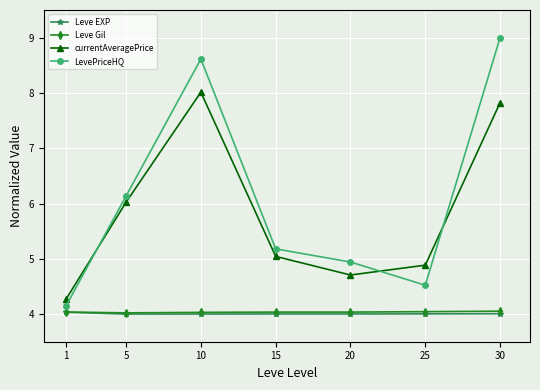

True or false: Leve EXP has a value of 4.0 at 30.

True